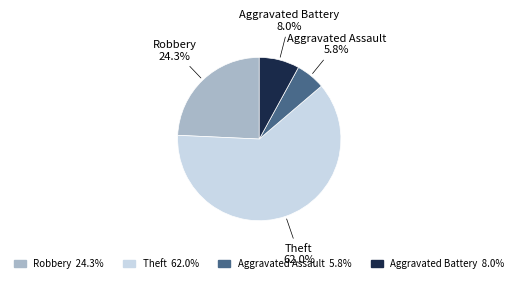

Is the sum of Robbery and Theft greater than half?

Yes